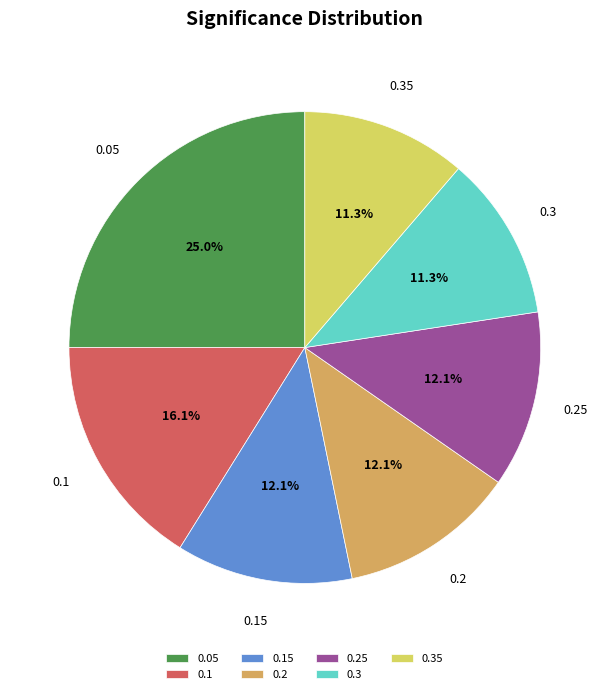

Combined, do 0.1 and 0.15 account for over 50%?

No